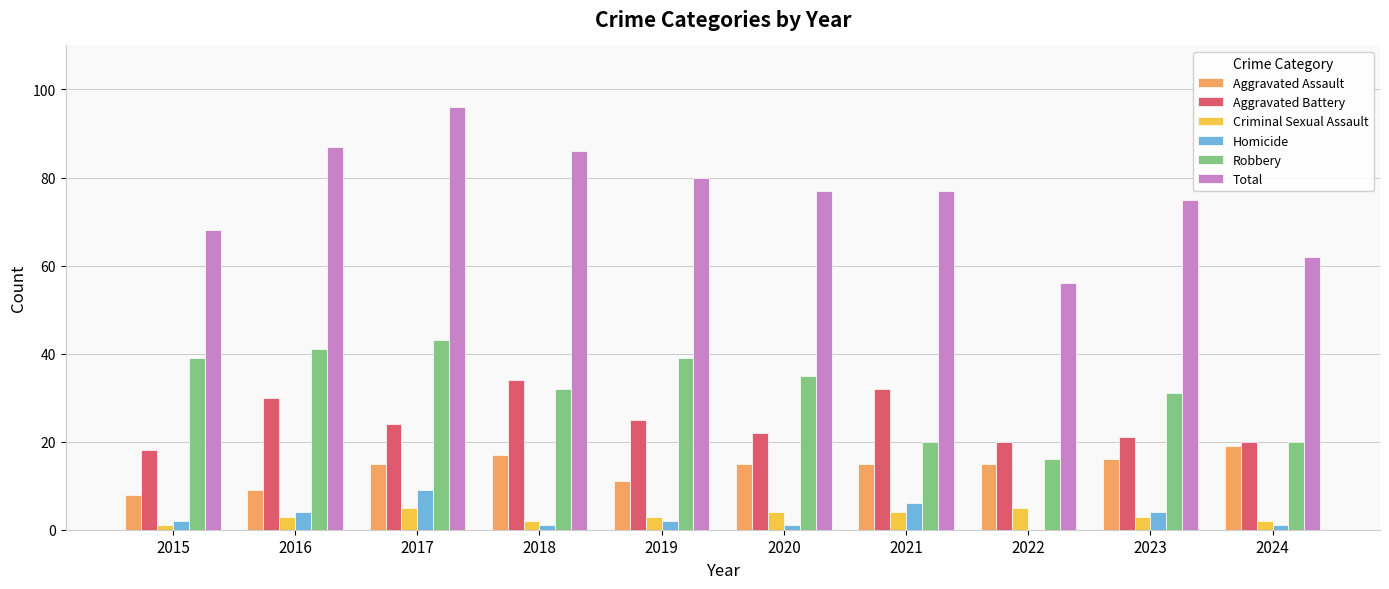

How many distinct data groups are displayed?

6